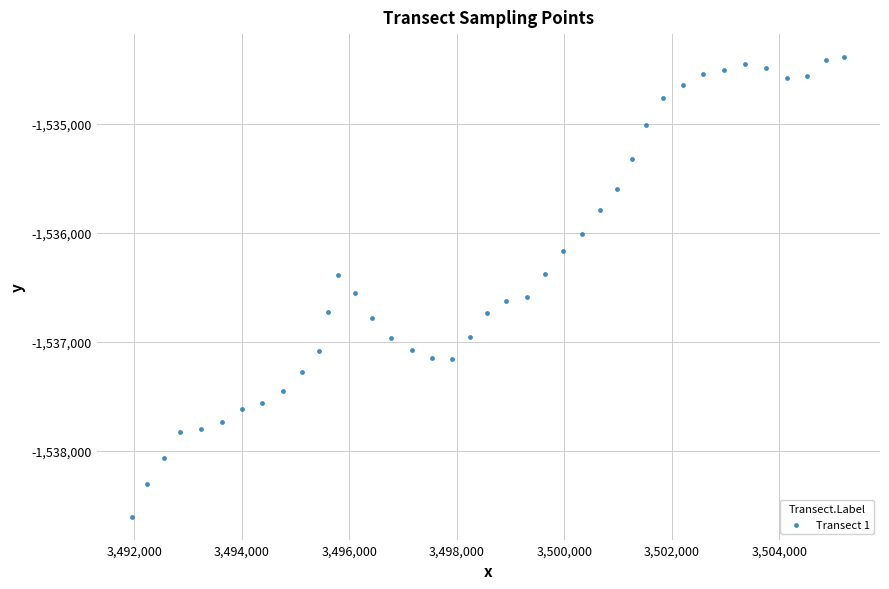

What is the range of X values (max minus min)?

13248.9